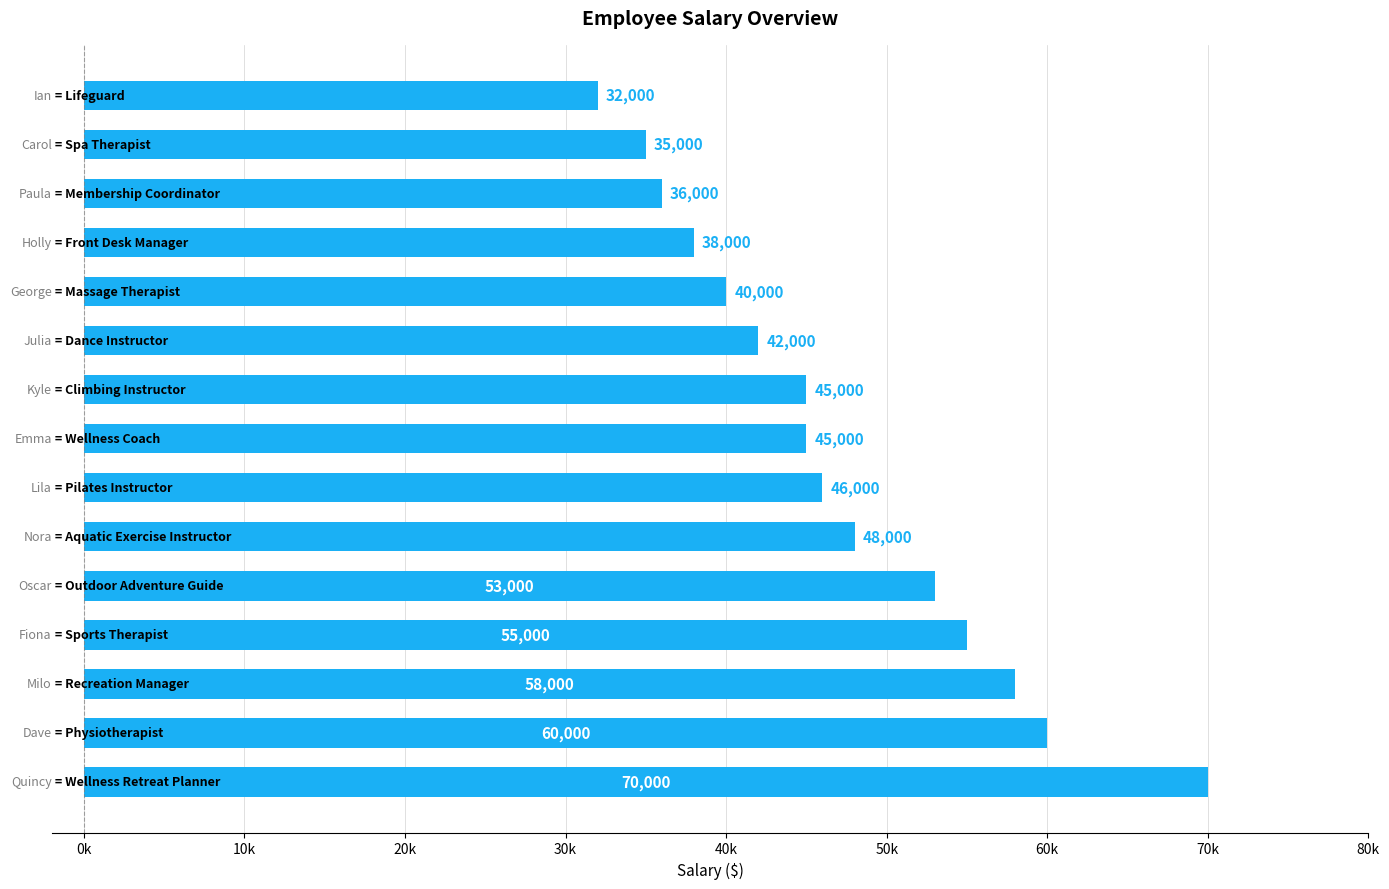

Are the bars horizontal?

Yes